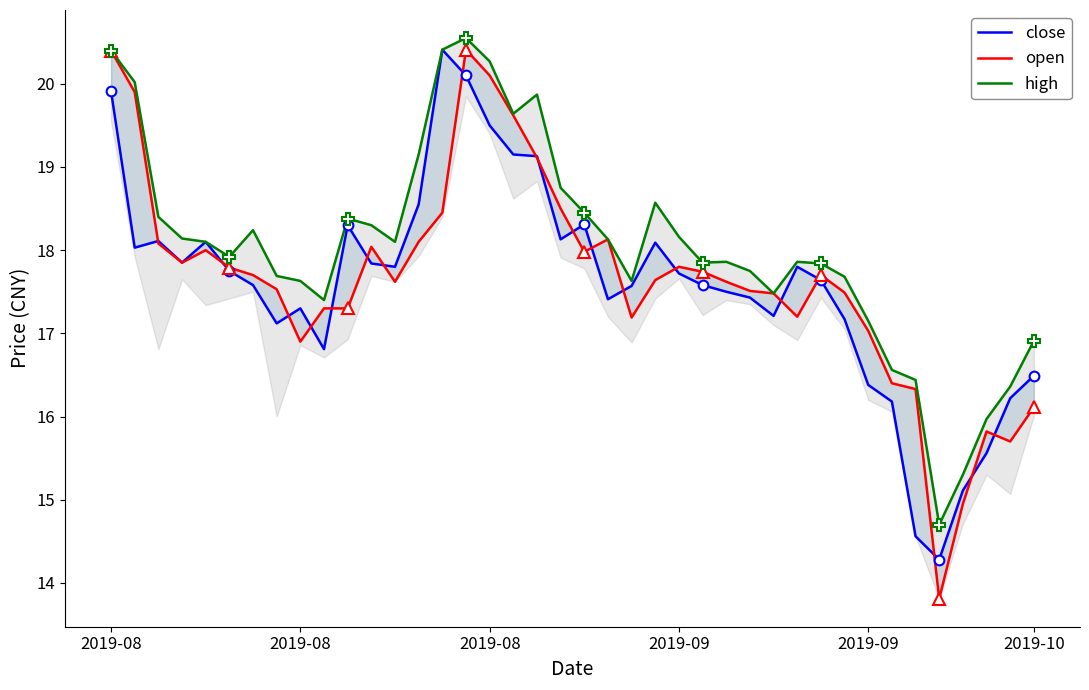

Read the high value at 38.

16.4